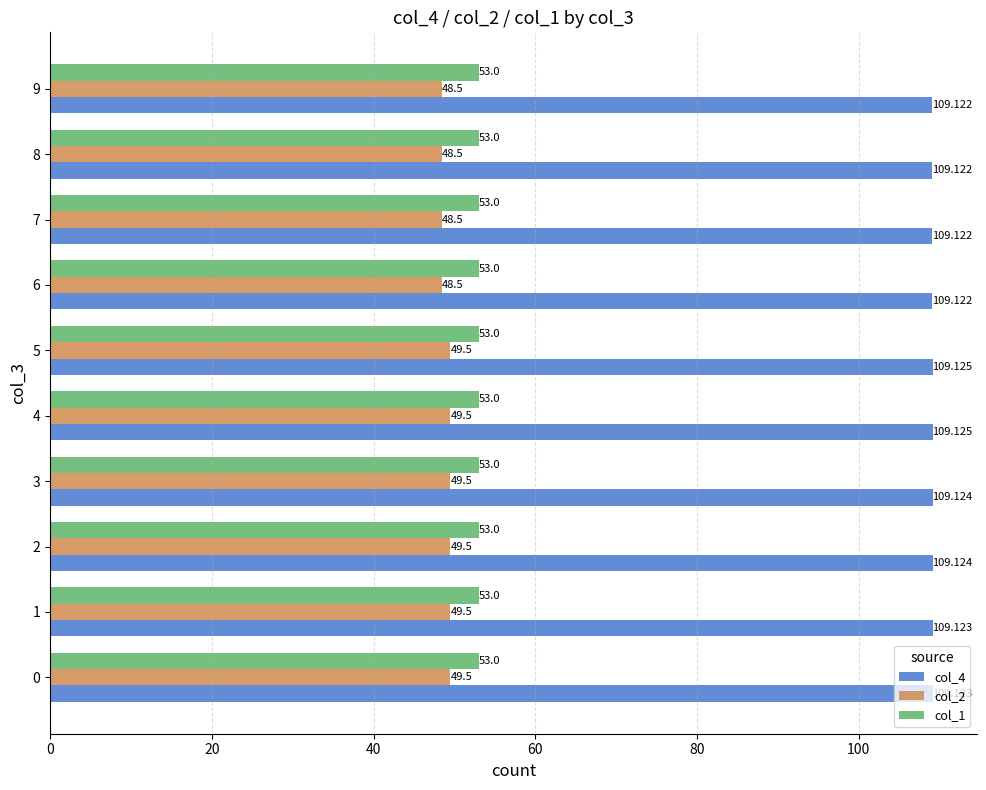

Which series has the largest total across all categories?

col_4